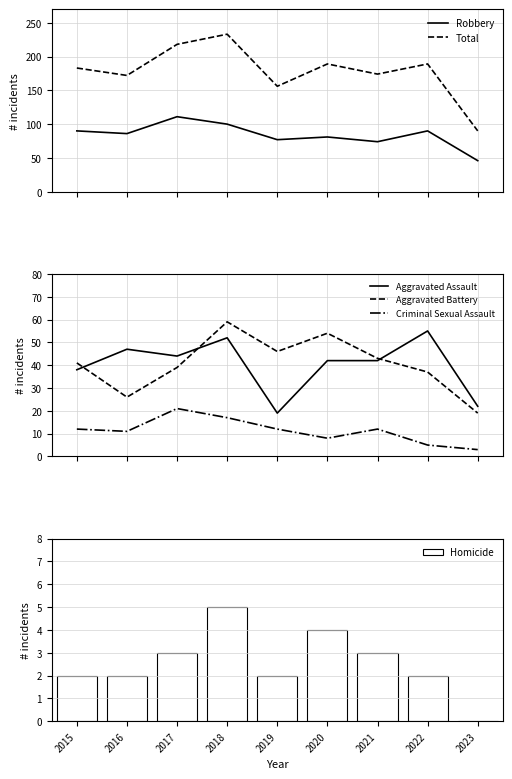

List the labels in order of Criminal Sexual Assault value, smallest first.

2023, 2022, 2020, 2016, 2015, 2019, 2021, 2018, 2017